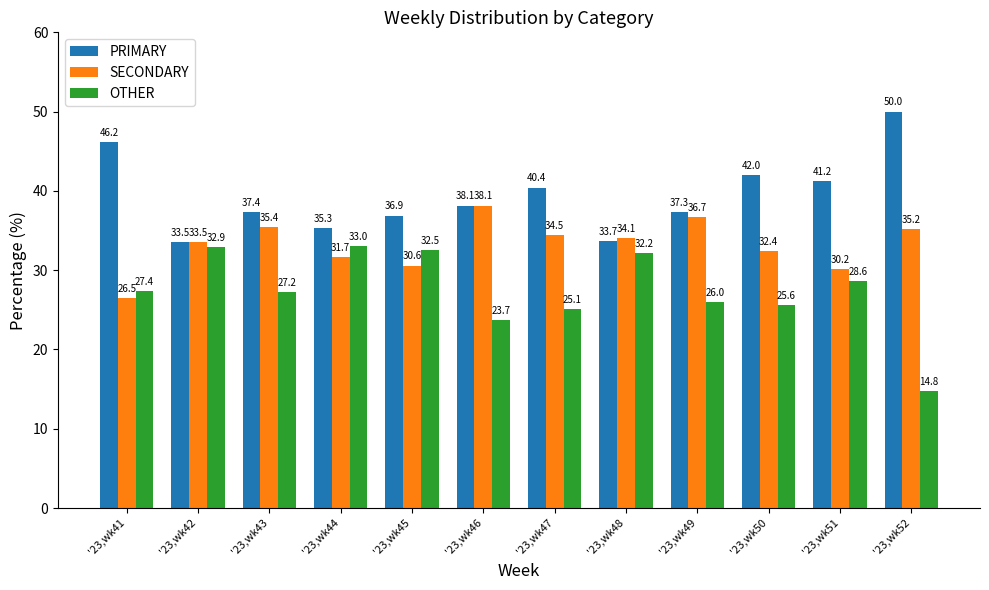

Are the bars horizontal?

No